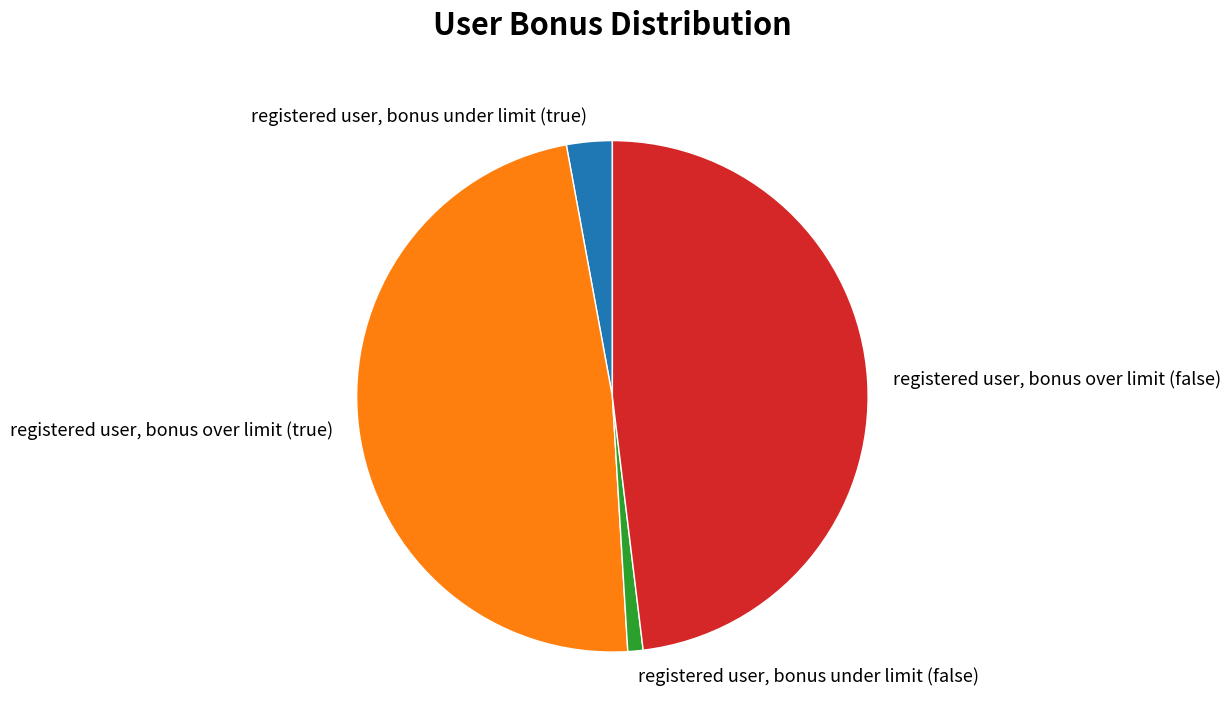

What is the smallest slice in the pie chart?

registered user, bonus under limit (false)